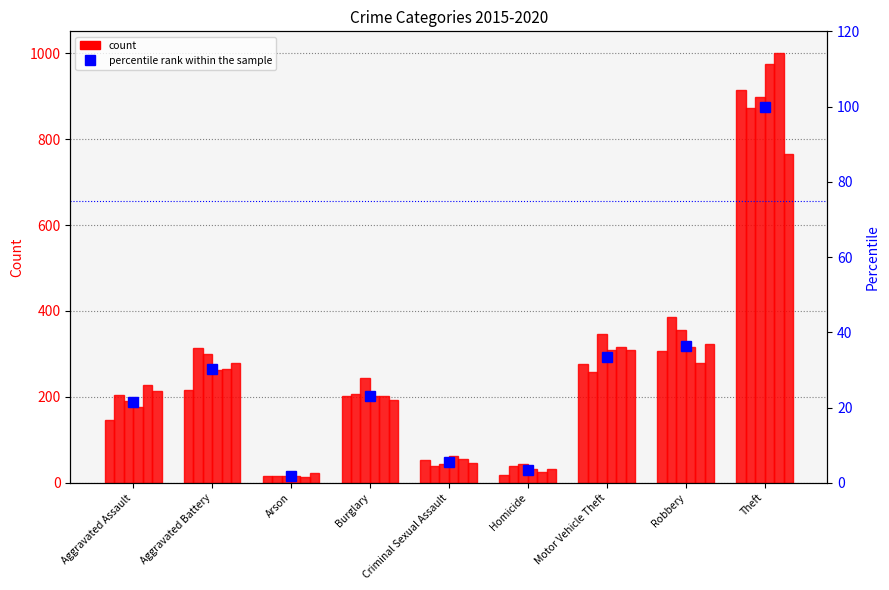

The chart shows a value of 49.6 at Motor Vehicle Theft. True or false?

False